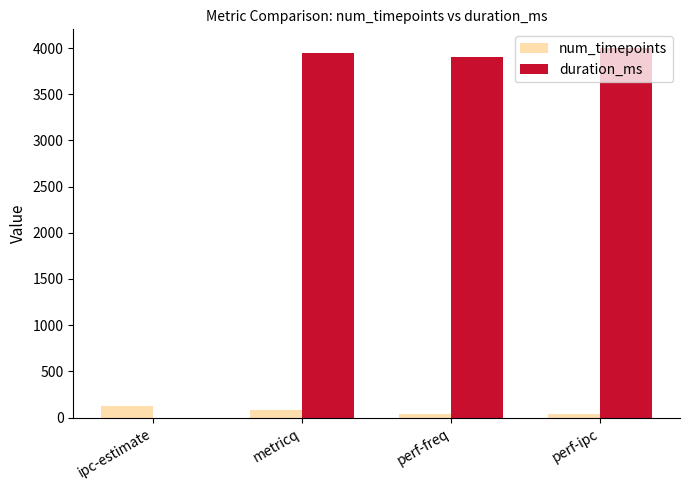

Is the value of num_timepoints at ipc-estimate greater than the value of duration_ms at metricq?

No